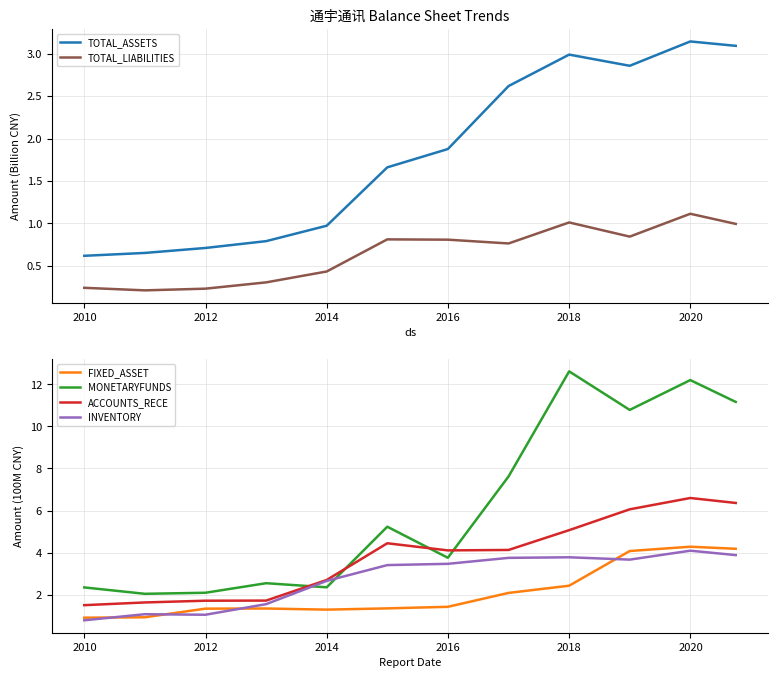

What is the lowest value of the FIXED_ASSET series?

0.9